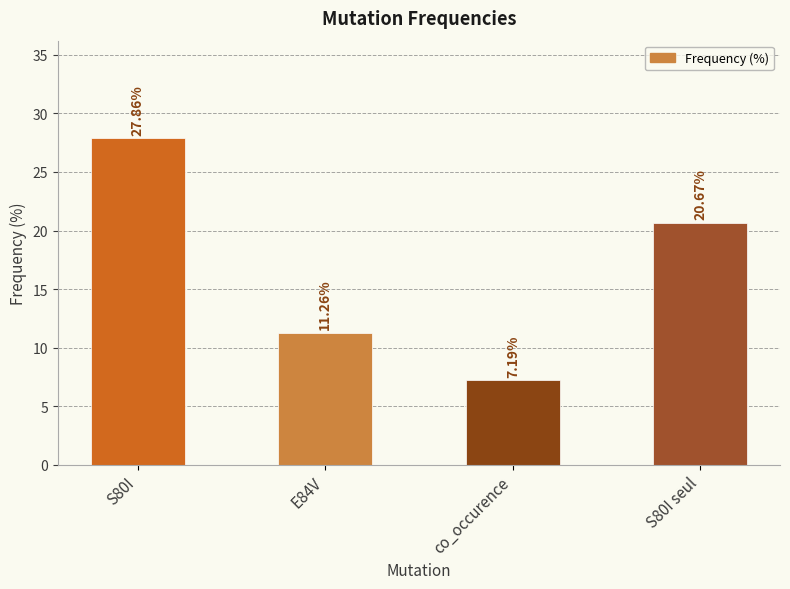

Which category has the highest value across all series?

S80I